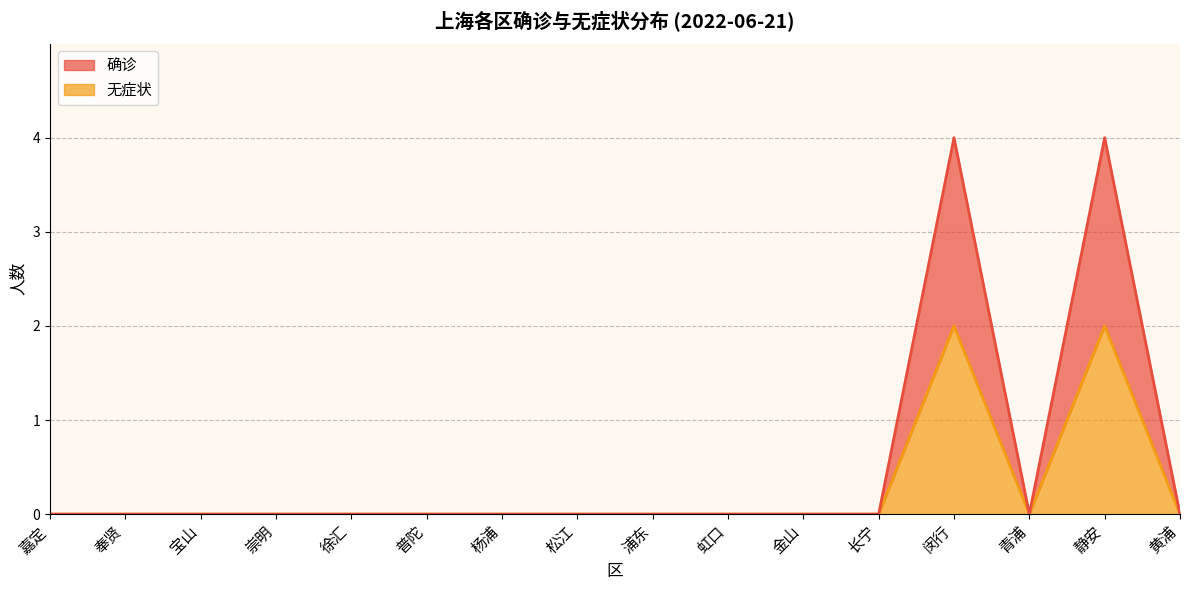

List the labels in order of 确诊 value, smallest first.

嘉定, 奉贤, 宝山, 崇明, 徐汇, 普陀, 杨浦, 松江, 浦东, 虹口, 金山, 长宁, 青浦, 黄浦, 闵行, 静安